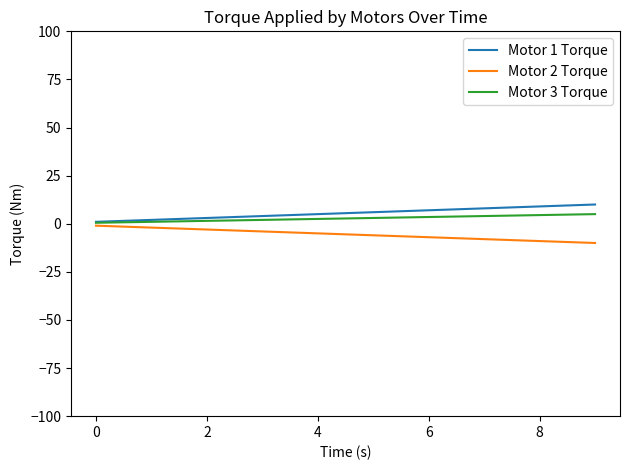

What is the maximum value shown in the chart?

10.0